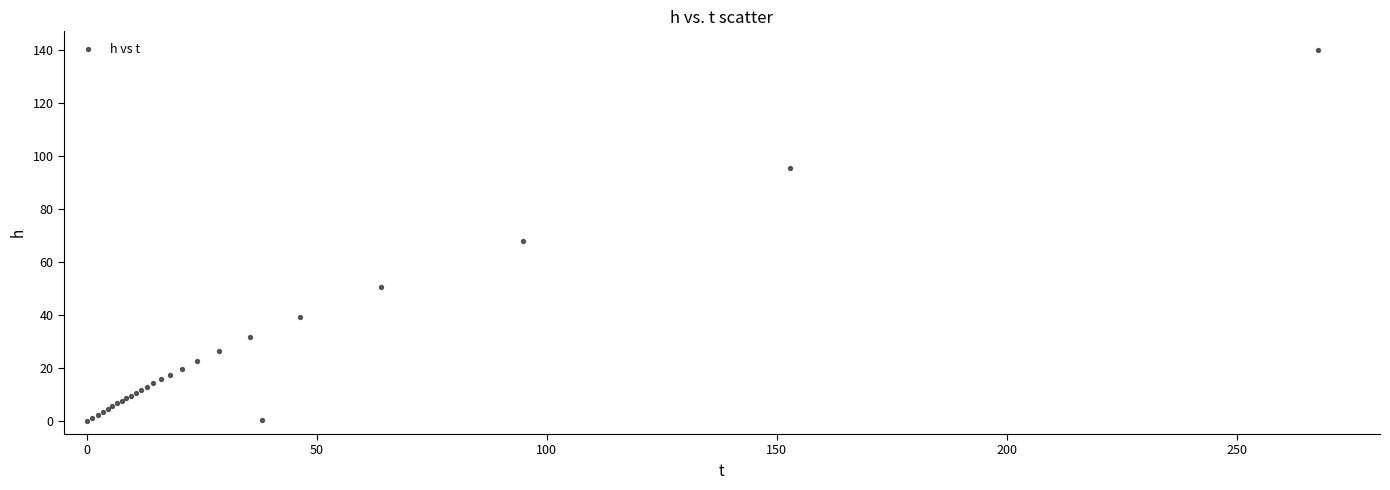

What Y value in the scatter plot is closest to 70?

68.0